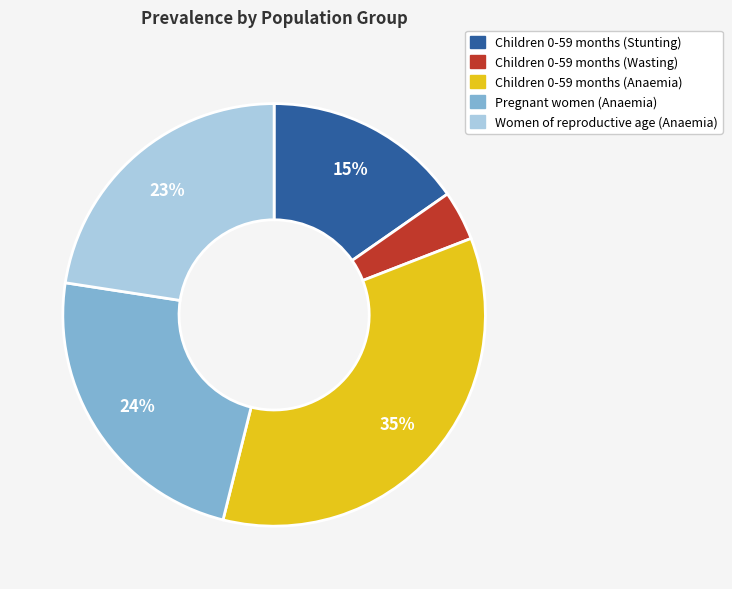

Count the number of slices in the pie.

5